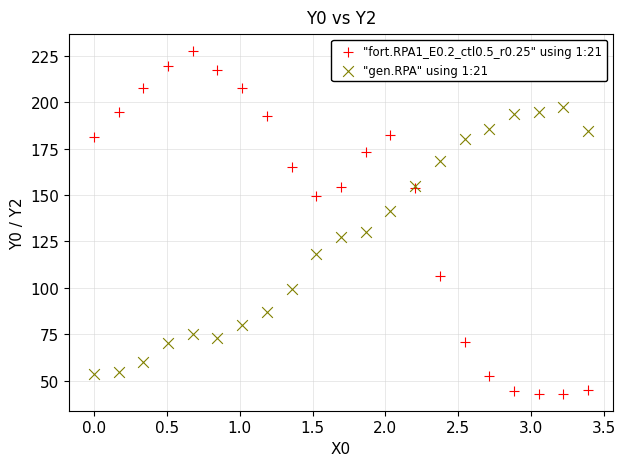

Which series reaches the maximum Y coordinate?

"fort.RPA1_E0.2_ctl0.5_r0.25" using 1:21